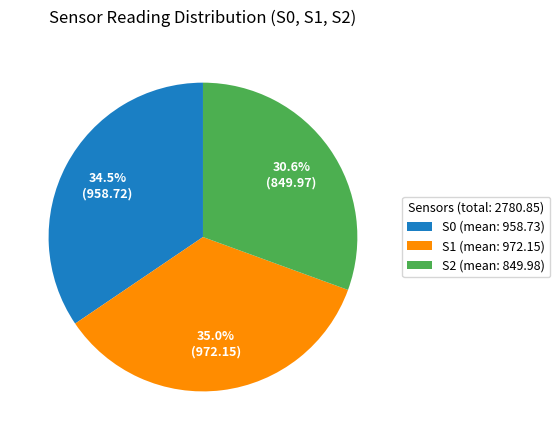

Does S0 (mean: 958.73) represent more than half of the total?

No